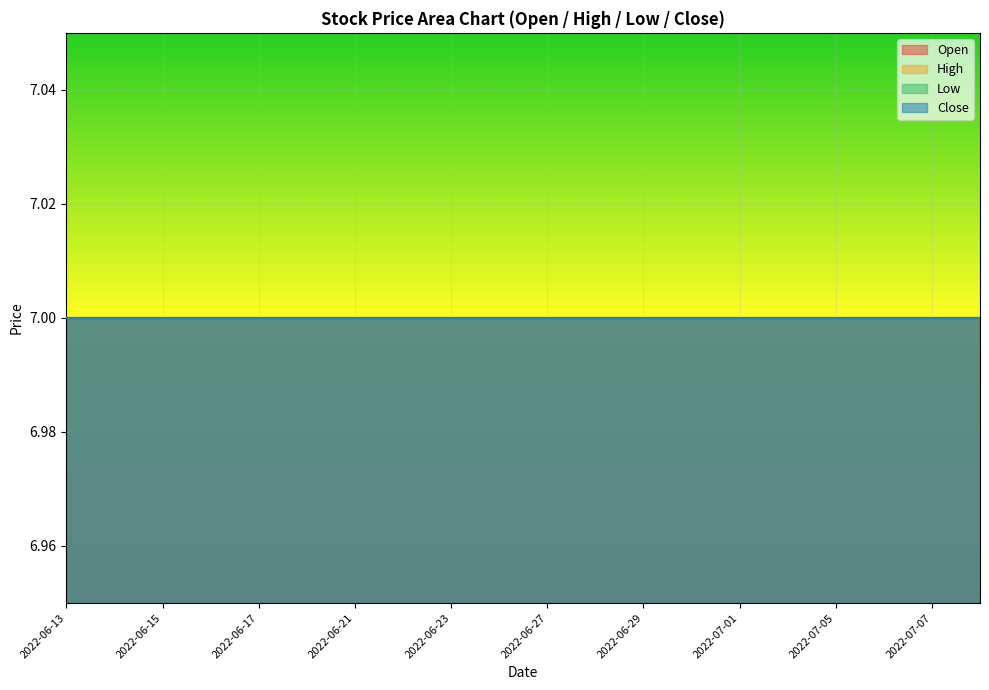

Where is High nearest to the value 7?

2022-06-13